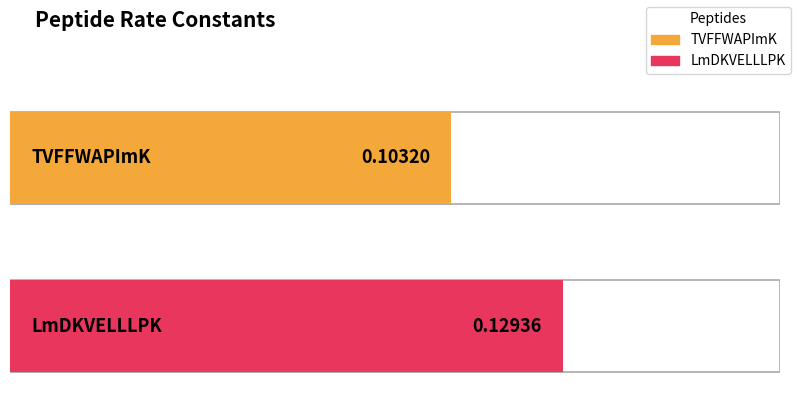

Reading left to right, what are all the values shown in this chart?

0.1	0.1